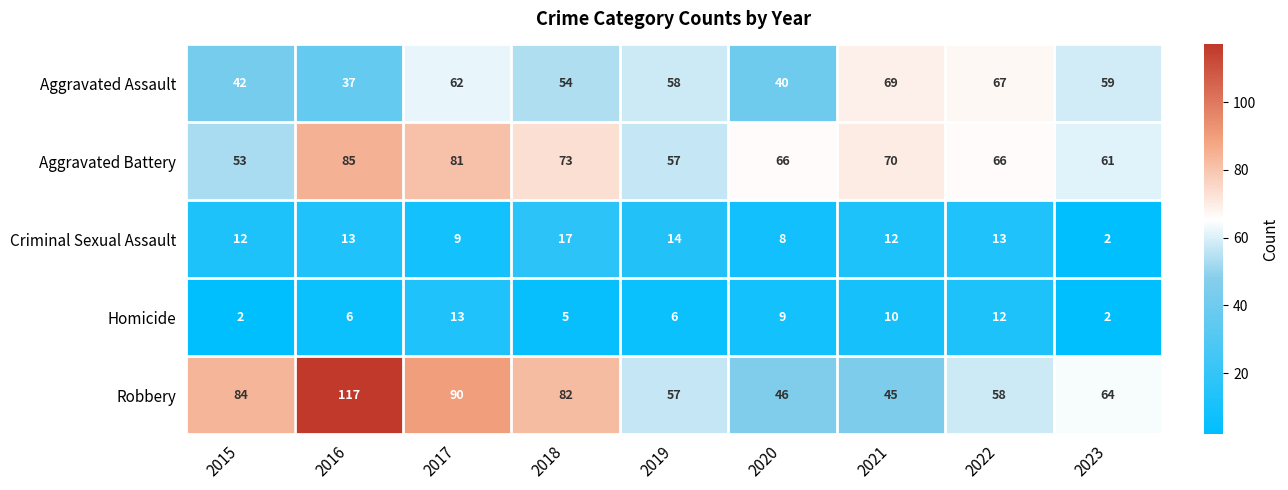

What is the difference between the maximum and minimum values in the Criminal Sexual Assault series?

15